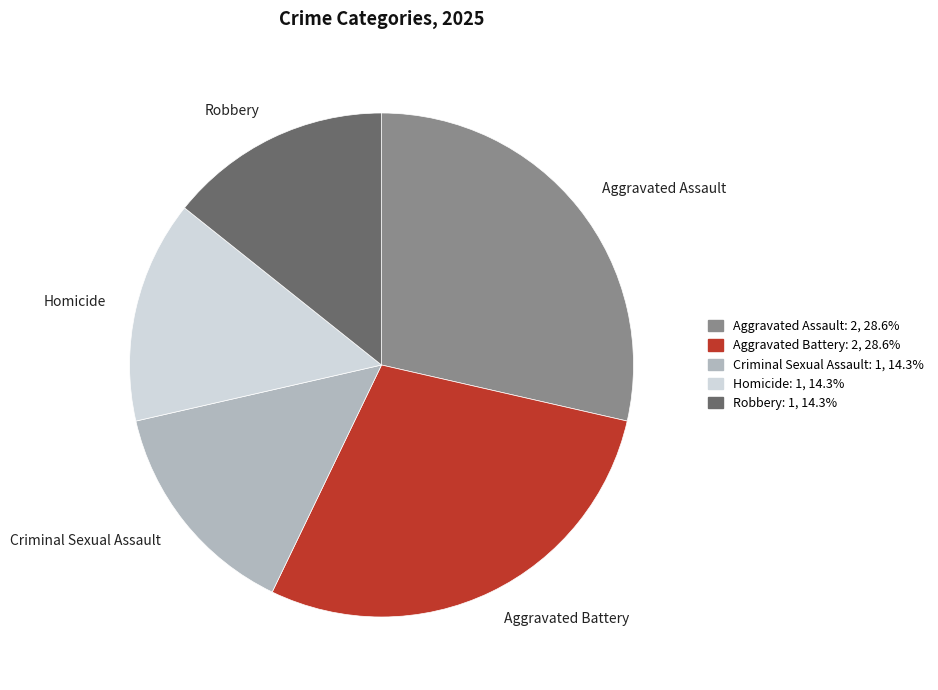

Does Criminal Sexual Assault account for over 50% of the chart?

No